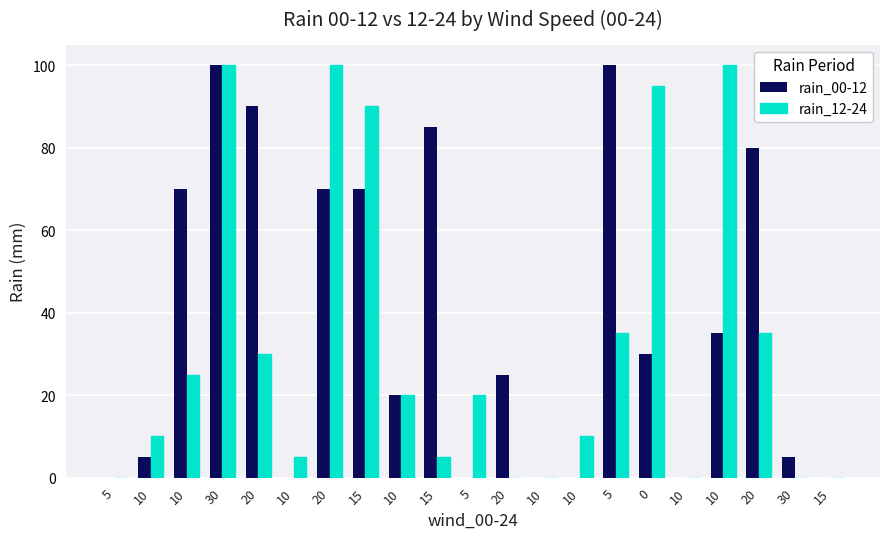

How many categories are shown in the chart?

21